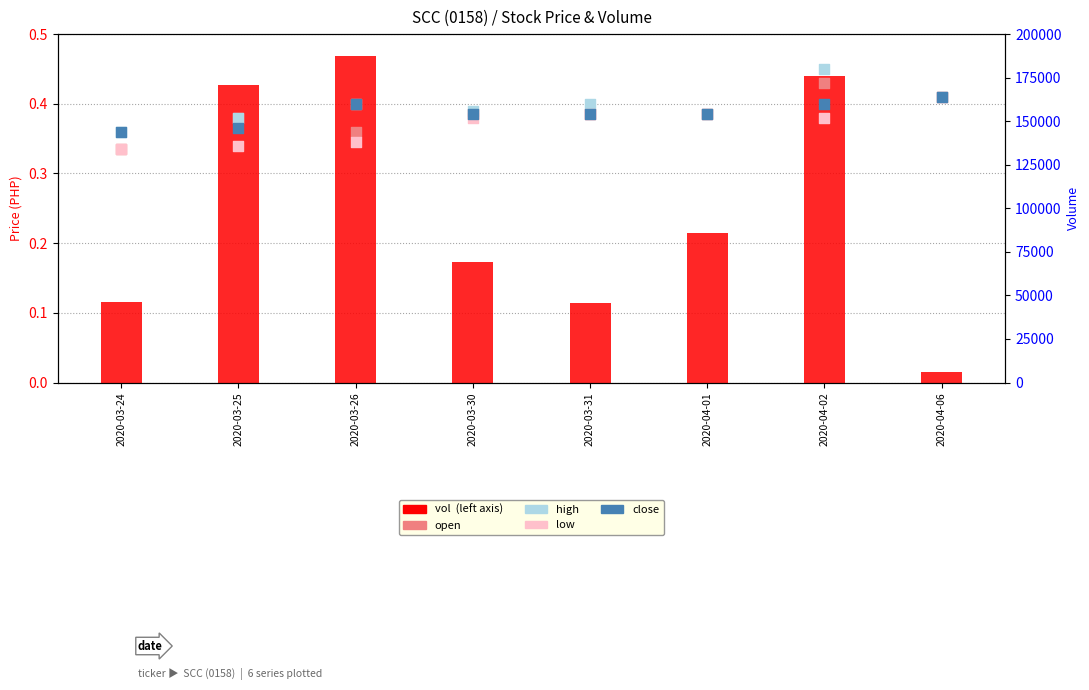

Which series has the largest total across all categories?

high